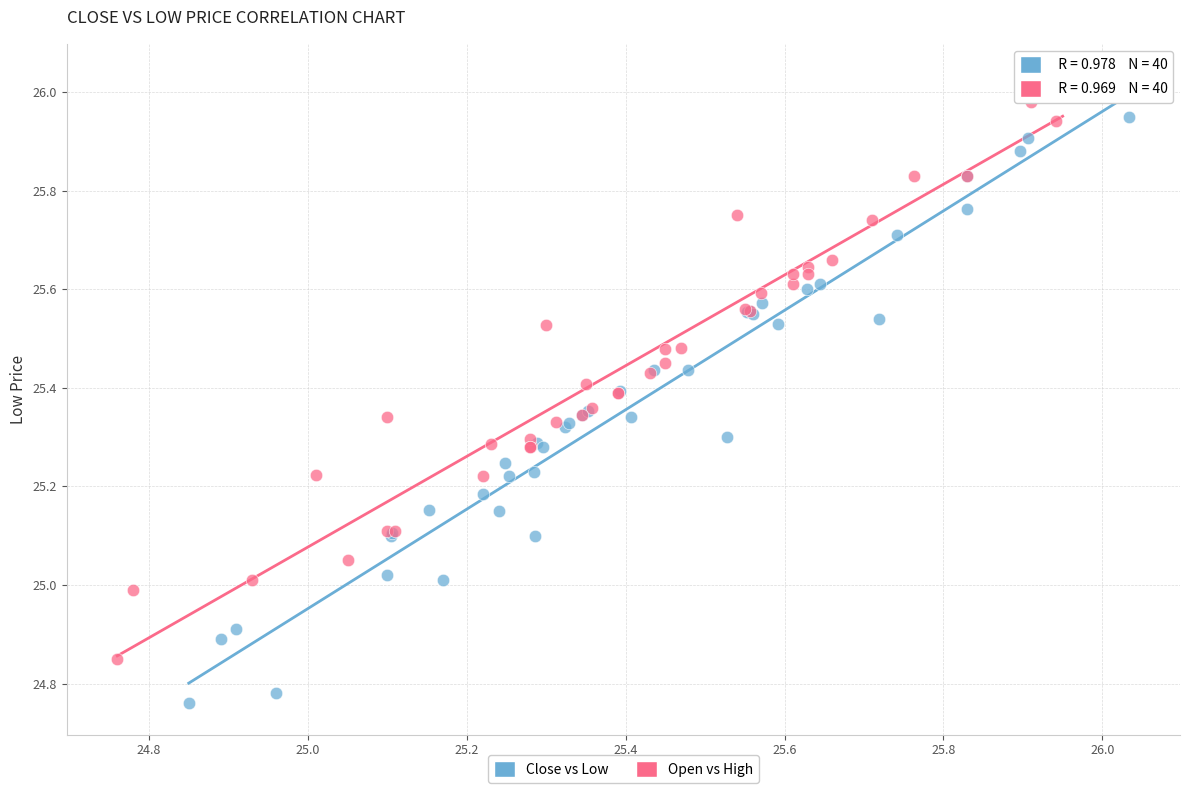

Which series contains the highest Y value?

Open vs High